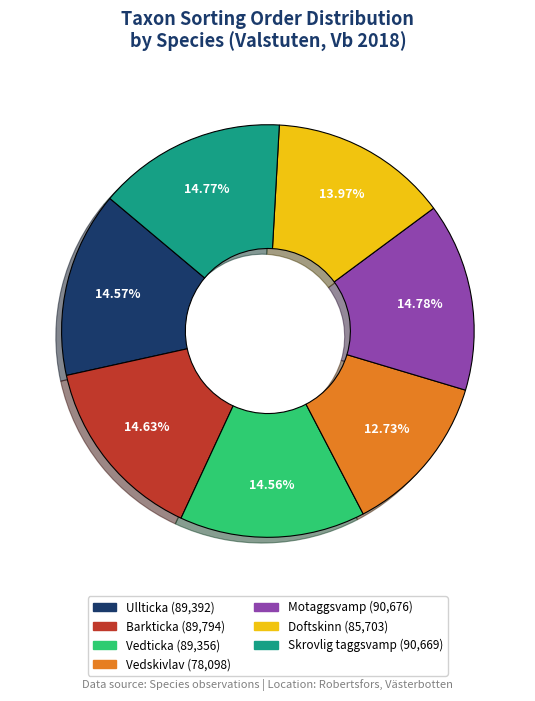

Combined, what portion of the pie is Barkticka and Ullticka?

29.2%